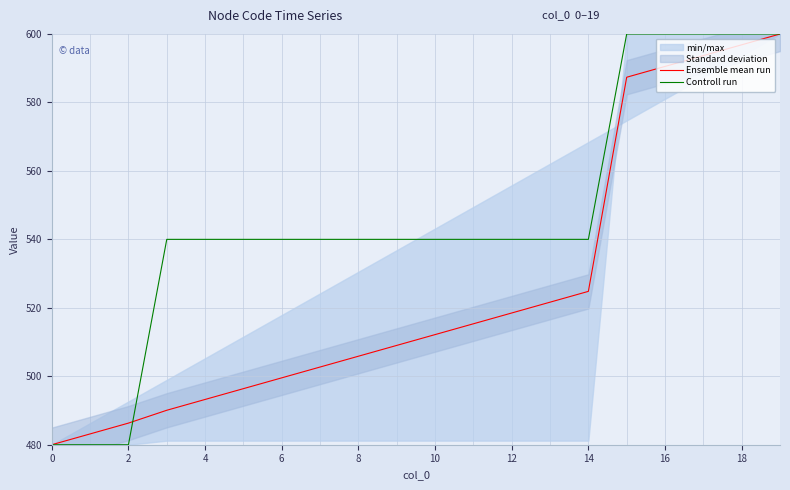

What is the minimum value for Ensemble mean run?

480.0